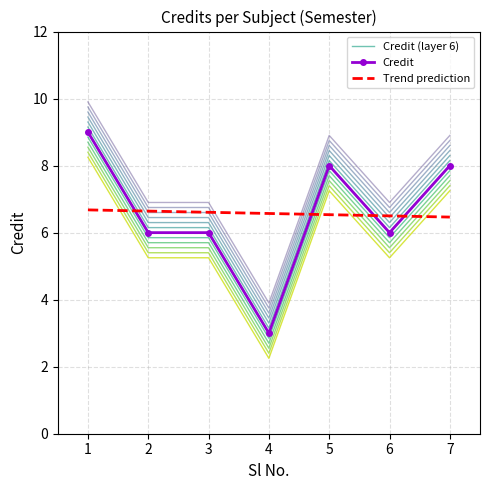

True or false: the data shows 13.3 at 5.

False